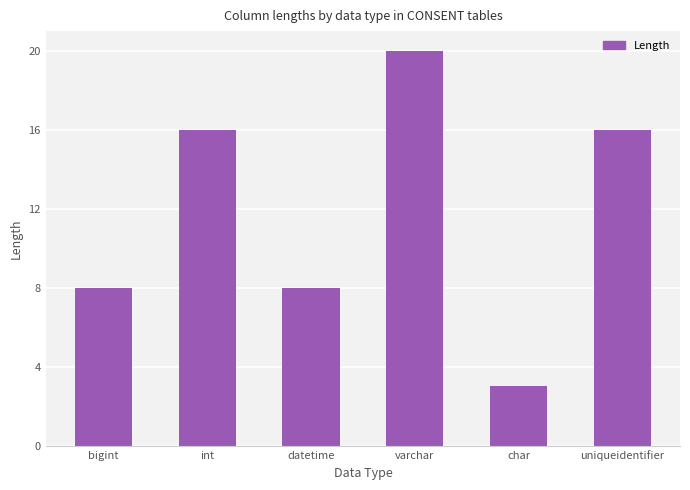

What is the sum of all values?

71